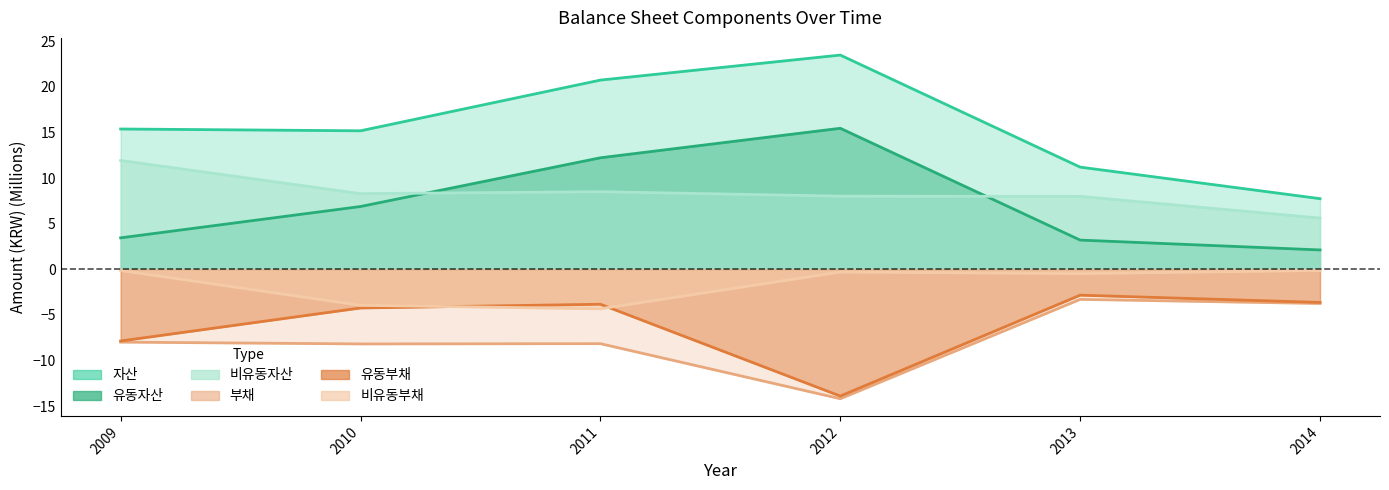

At which label does 부채 reach its minimum?

2012